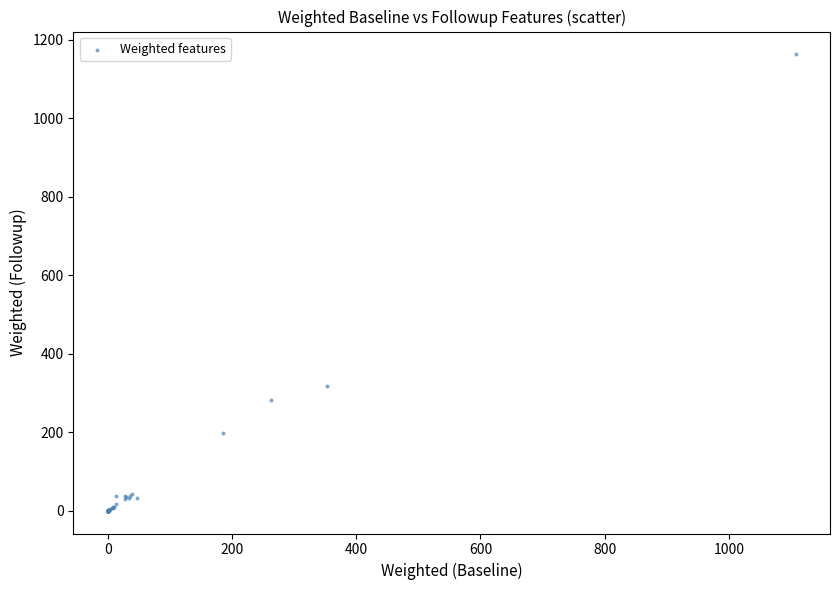

What Y value in the scatter plot is closest to 581?

317.6